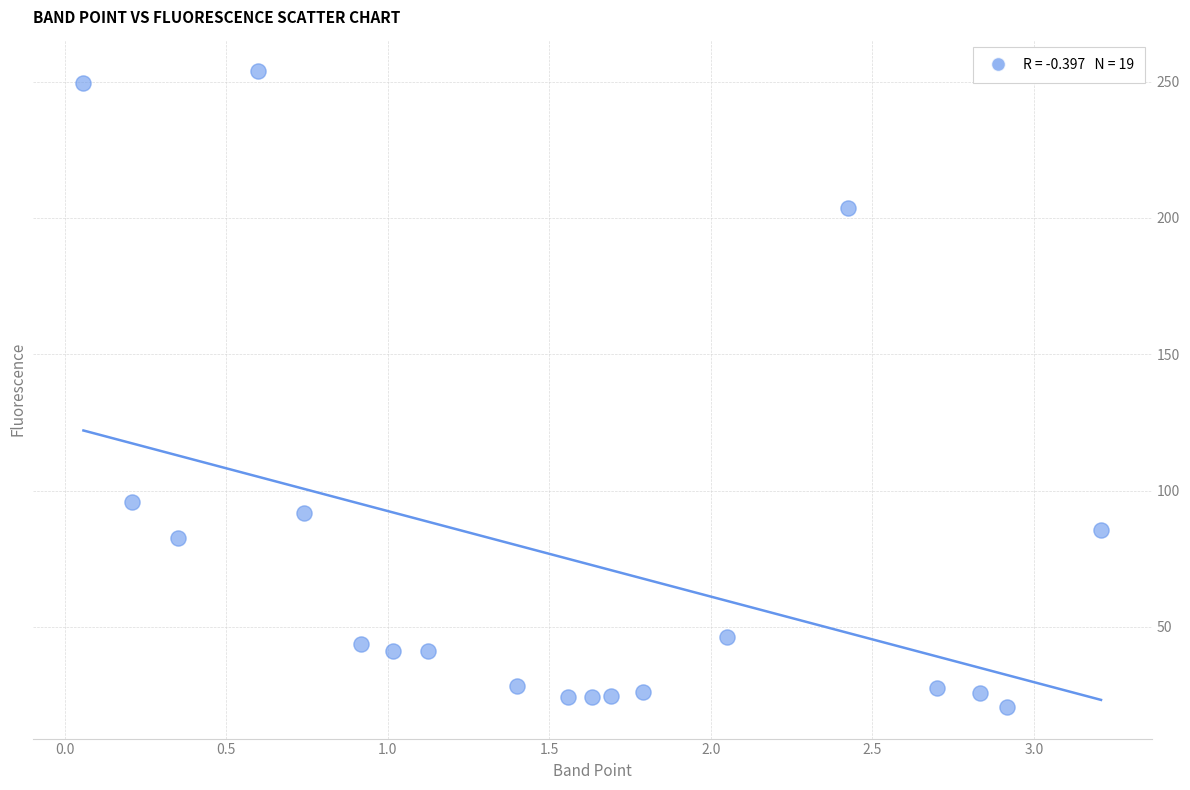

What is the range of X values (max minus min)?

3.1